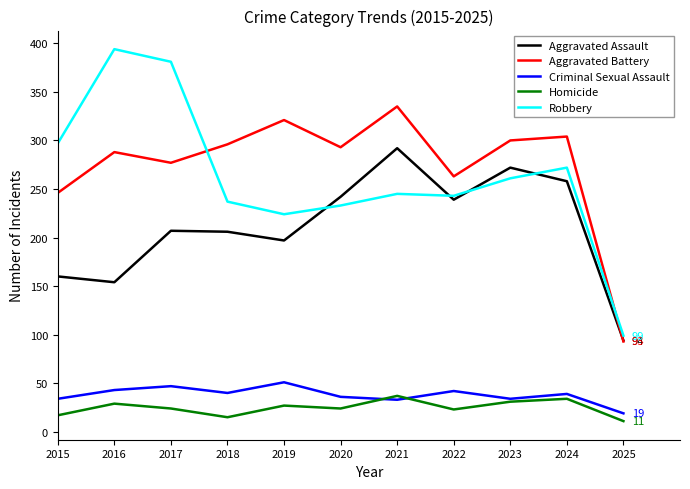

What is the total value across all series at 2020?

828